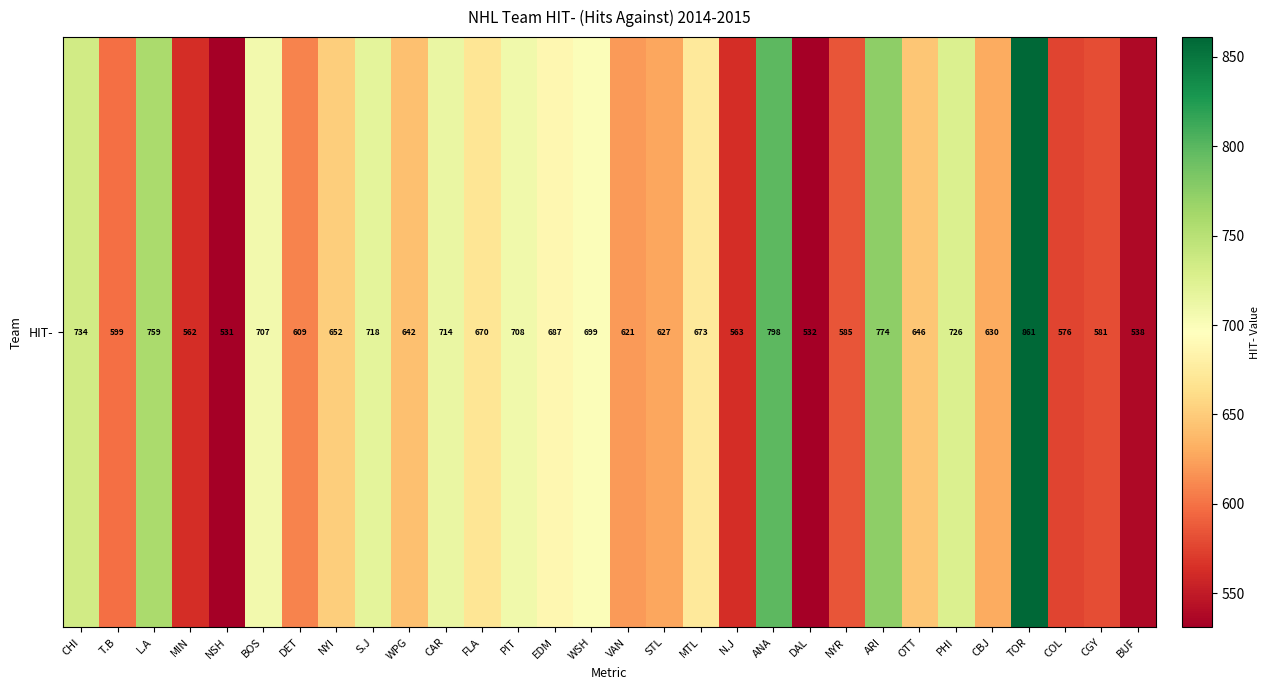

Approximately how many times larger is the value at FLA compared to CAR?

0.9